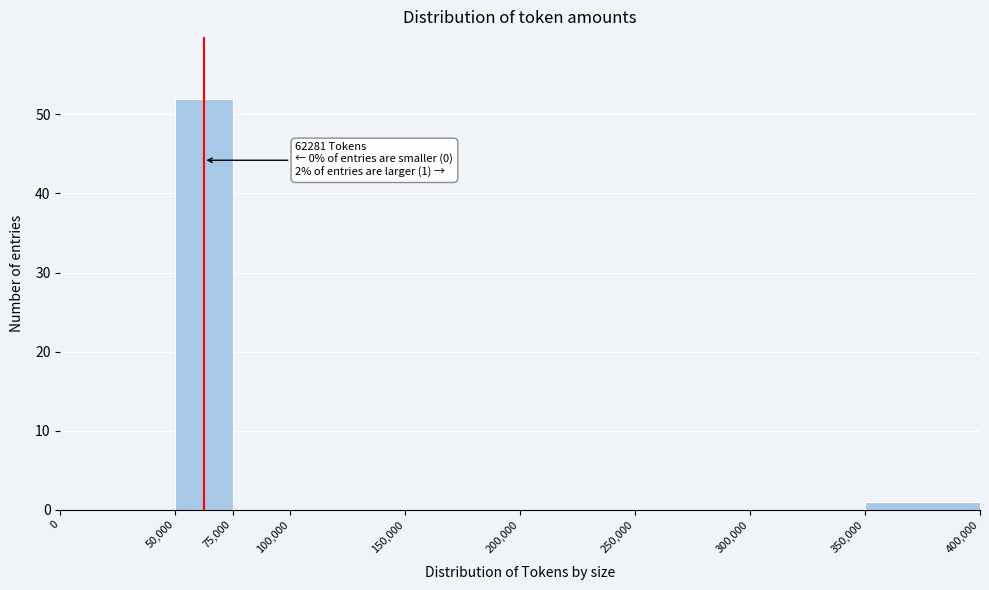

Over which range of the x-axis is the bar tallest?

50,000 to 75,000